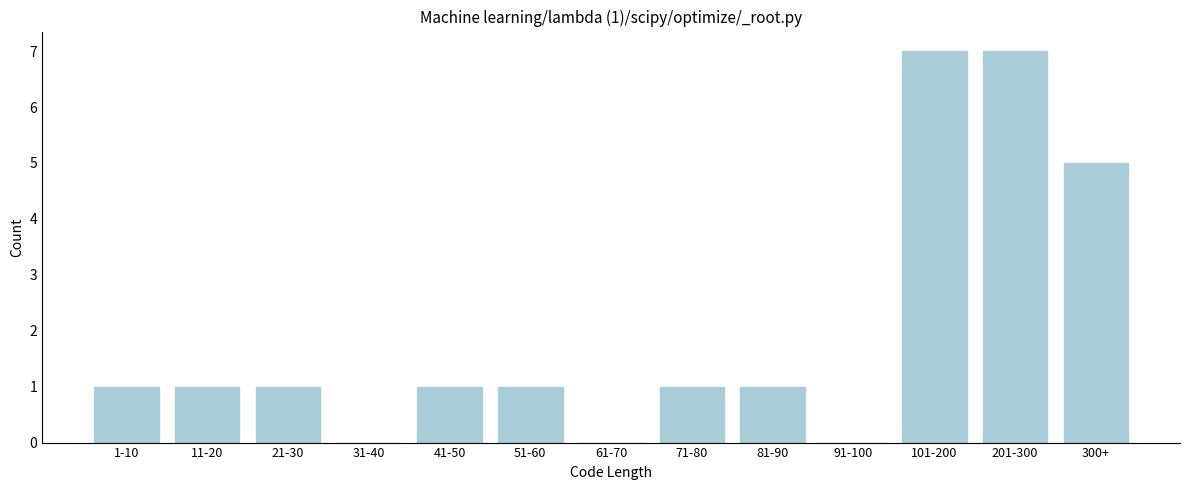

Reading left to right, list all the values displayed in this chart.

1-10=1	11-20=1	21-30=1	31-40=0	41-50=1	51-60=1	61-70=0	71-80=1	81-90=1	91-100=0	101-200=7	201-300=7	300+=5